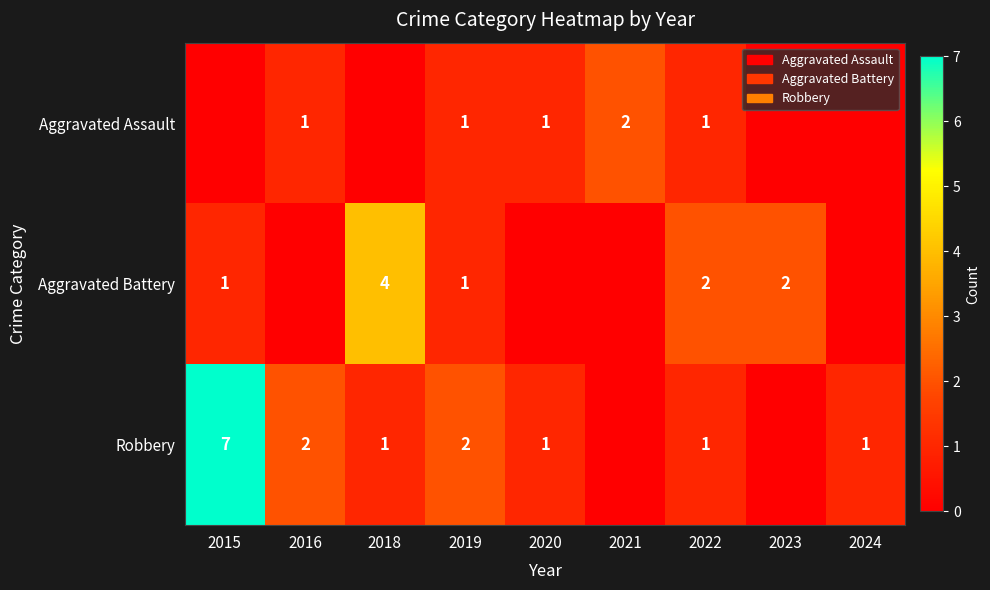

Which series has the largest total across all categories?

Robbery